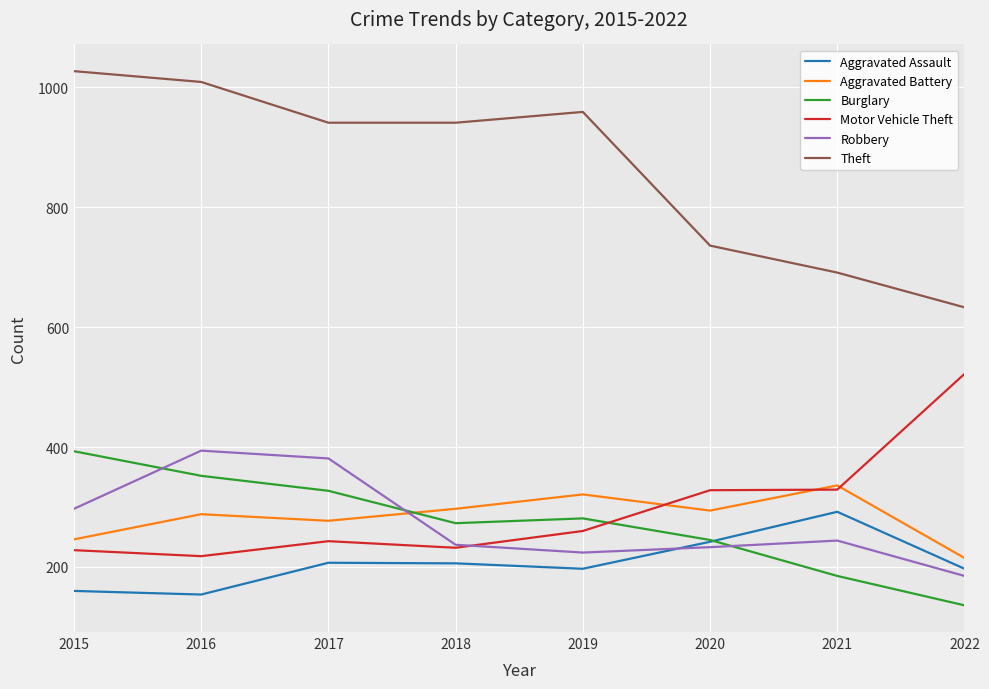

Between 2017 and 2020, which series saw the biggest shift?

Theft